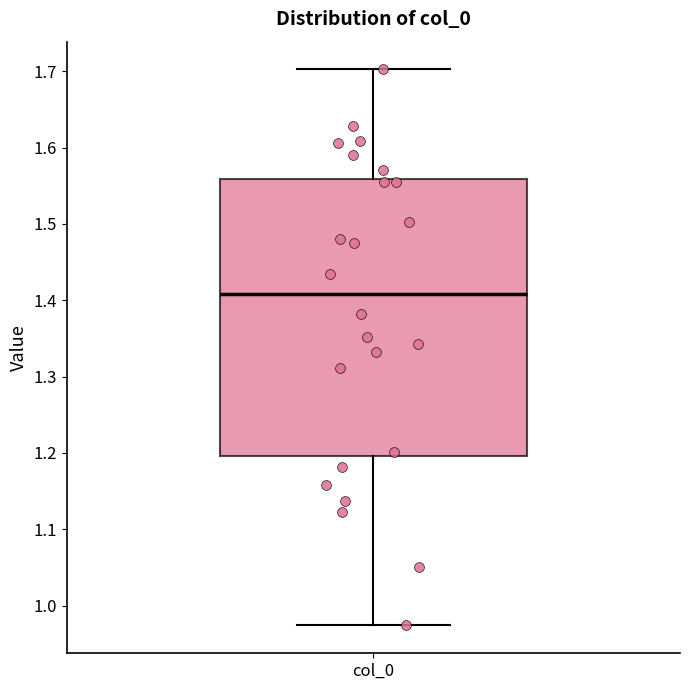

Read this box plot against the y-axis: the position of the median line, the range covered by the box, and the ends of both whiskers. The values are not printed on the chart, so give them approximately, as read against the axis.

median 1.41, box 1.20 to 1.56, whiskers 0.97 to 1.70